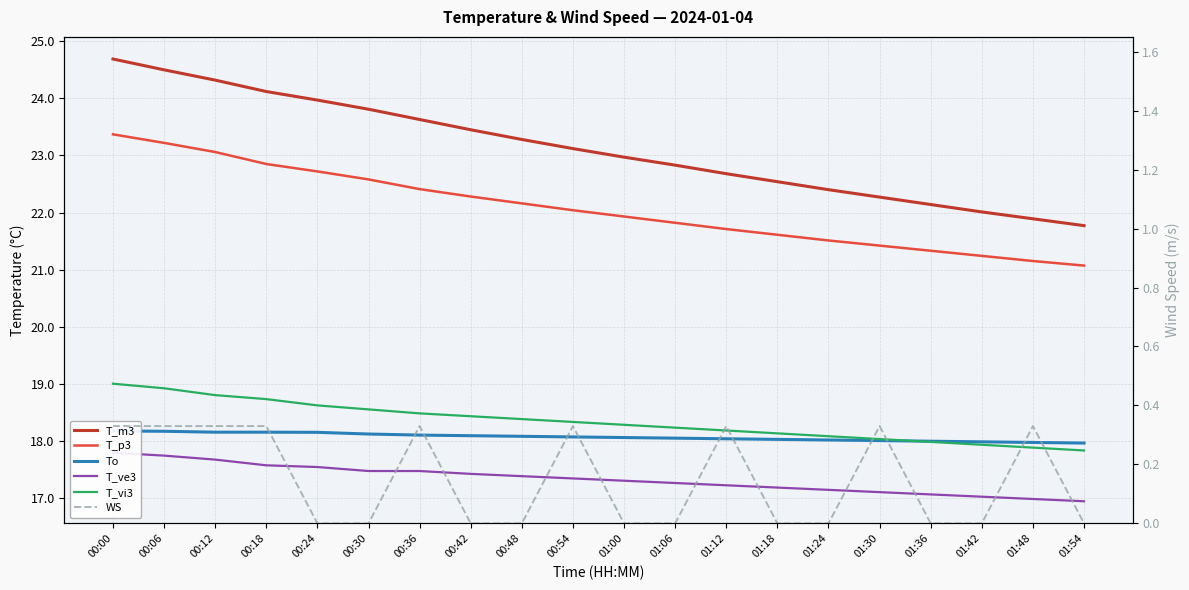

What position from the left is 01:18?

14